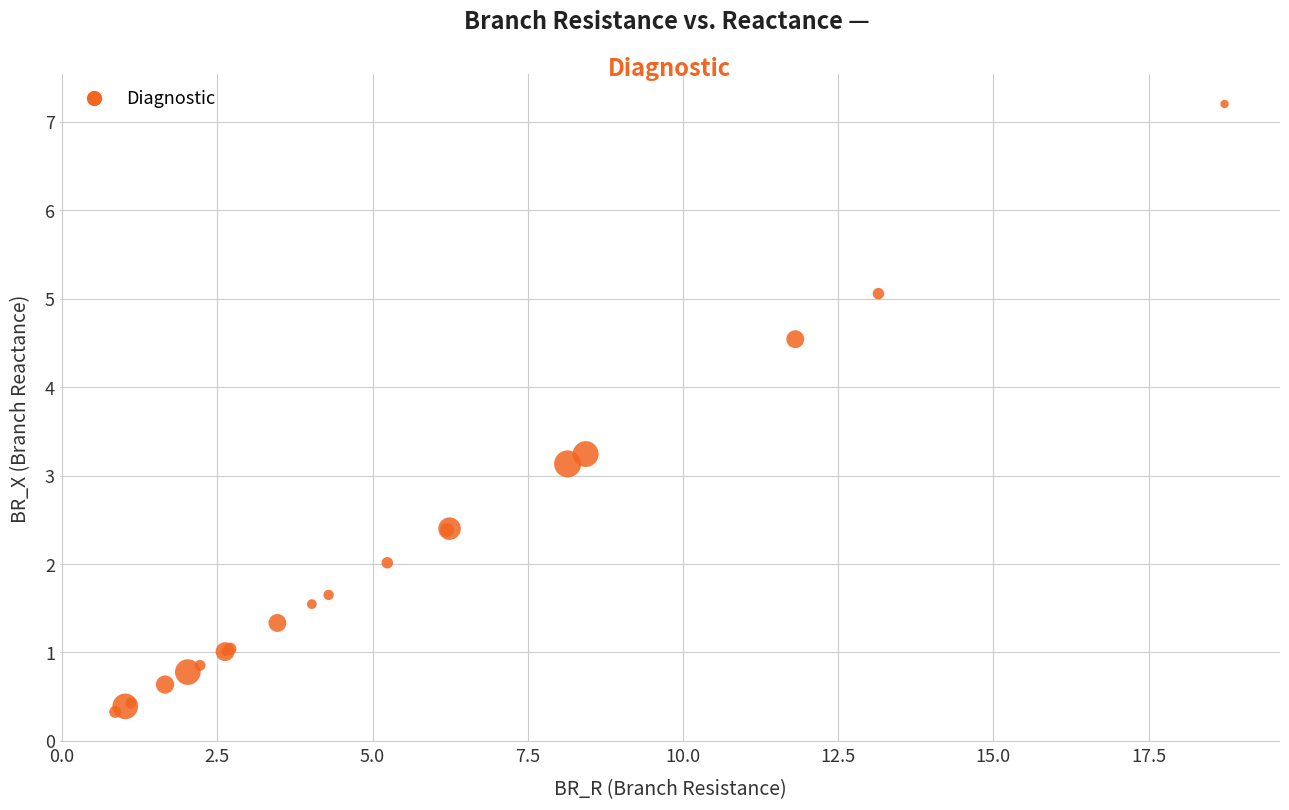

What Y value in the scatter plot is closest to 3?

3.1